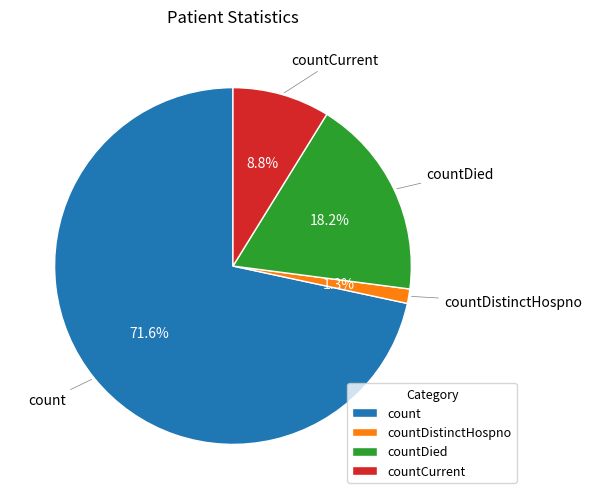

Count the number of slices in the pie.

4